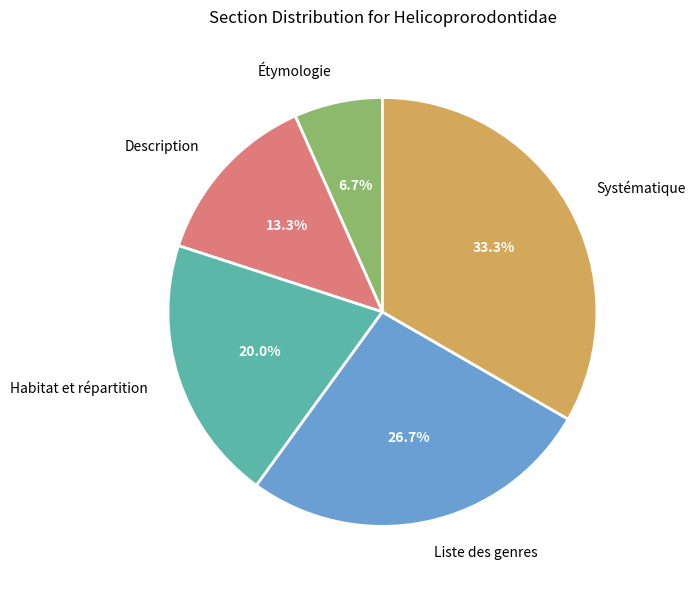

To the nearest percent, what percentage of the pie is Description?

13%